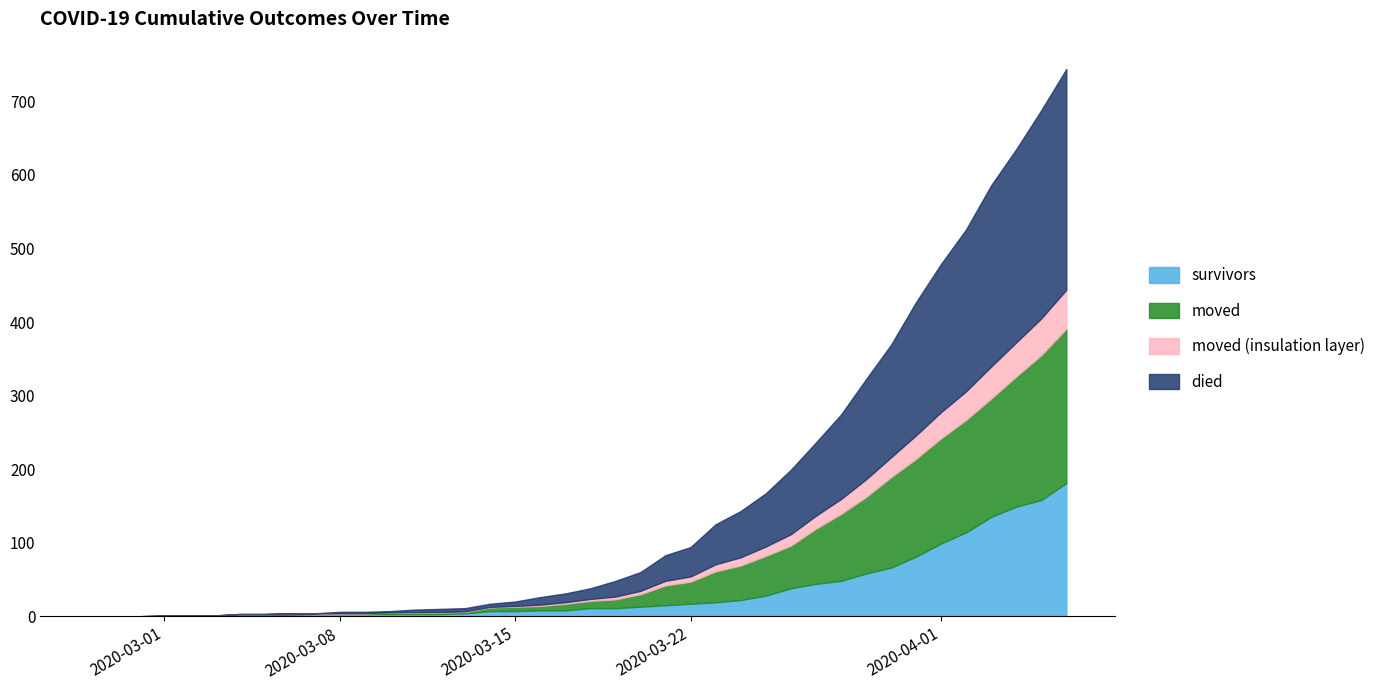

Which series changed the most between 2020-03-12 and 2020-03-27?

died